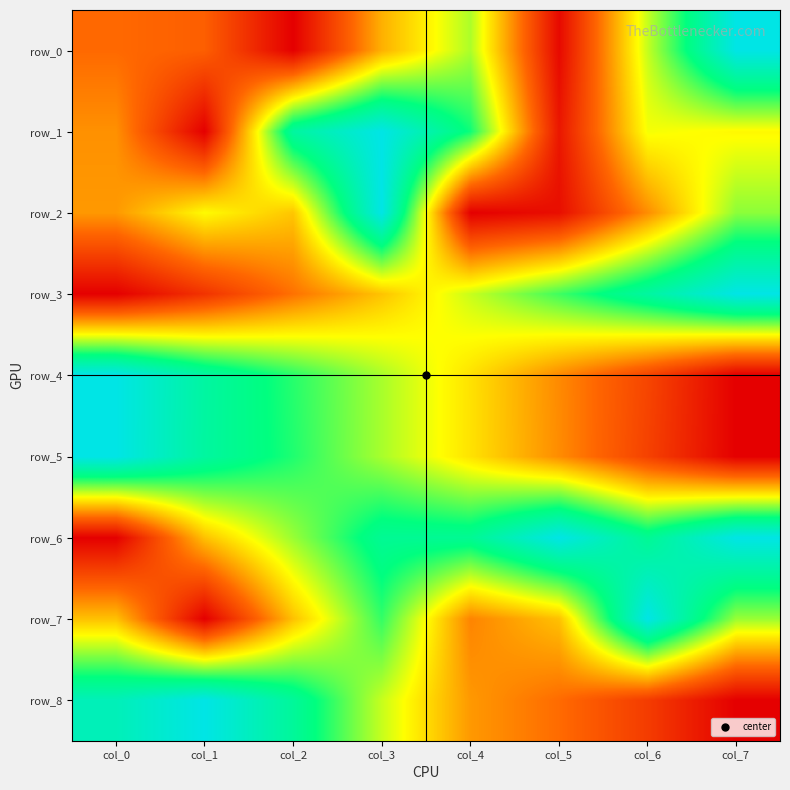

What is the difference between the maximum and minimum values in the row_3 series?

1.0